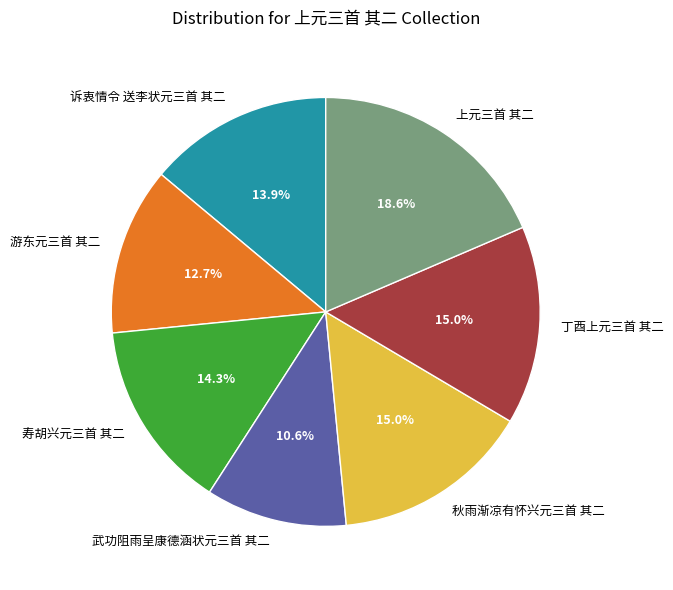

The 丁酉上元三首 其二 slice represents 2% of the pie. True or false?

False